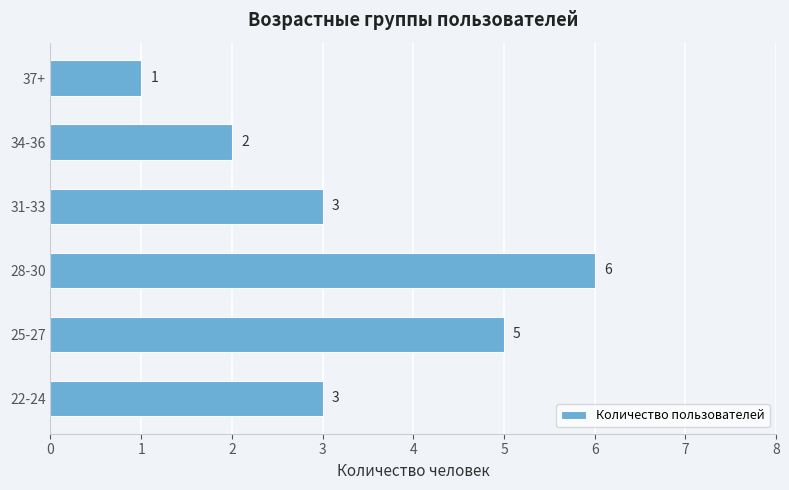

Which category has the highest value across all series?

28-30